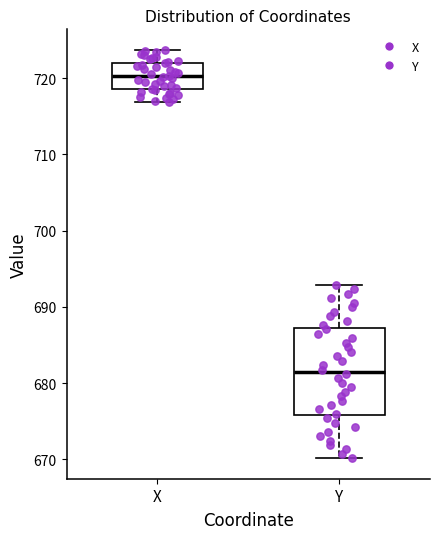

Which box has the lowest median line?

Y